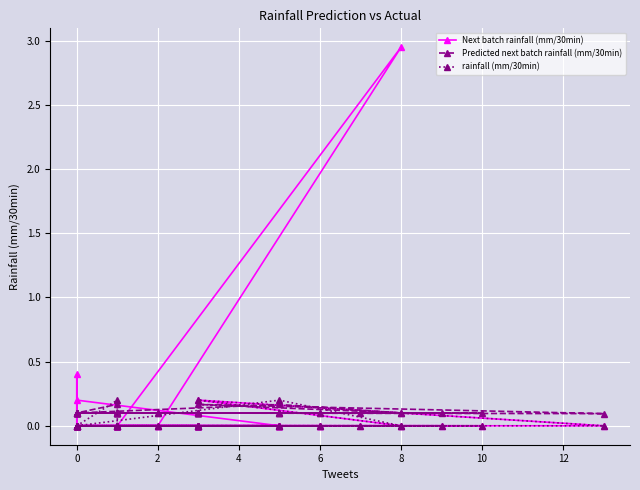

What is the total value across all series at 2?

0.1